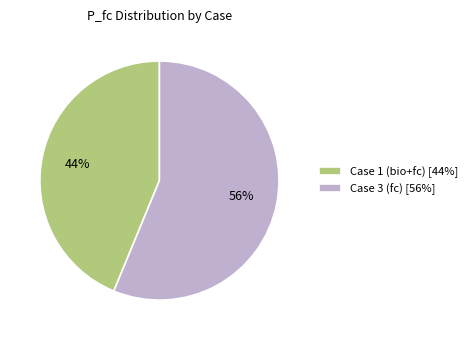

Rank the categories by value from lowest to highest.

Case 1 (bio+fc) [44%], Case 3 (fc) [56%]